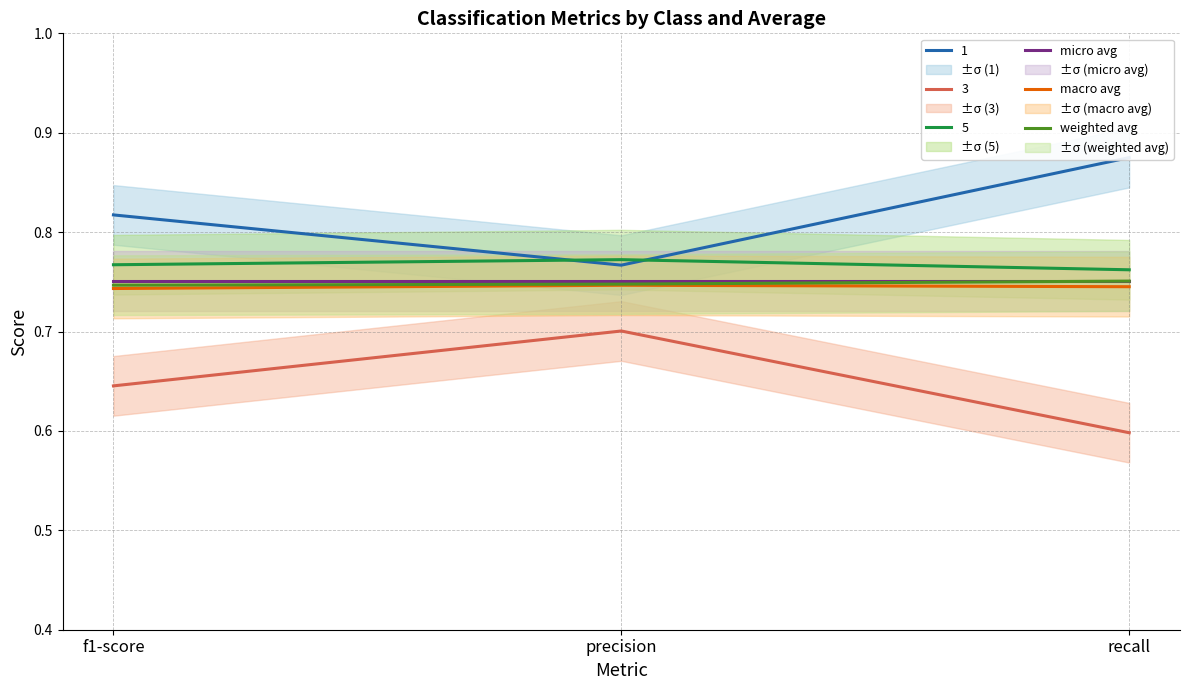

The micro avg series shows 1.0 at precision. True or false?

False